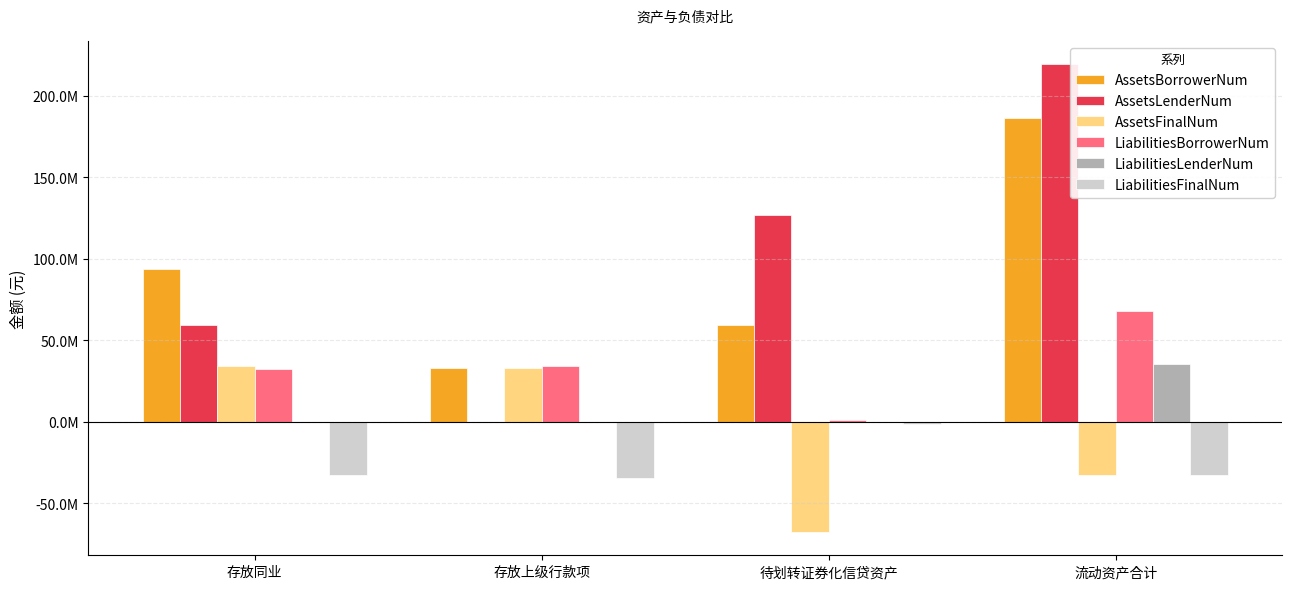

Is it true that AssetsBorrowerNum equals 39650759.6 at 存放同业?

False